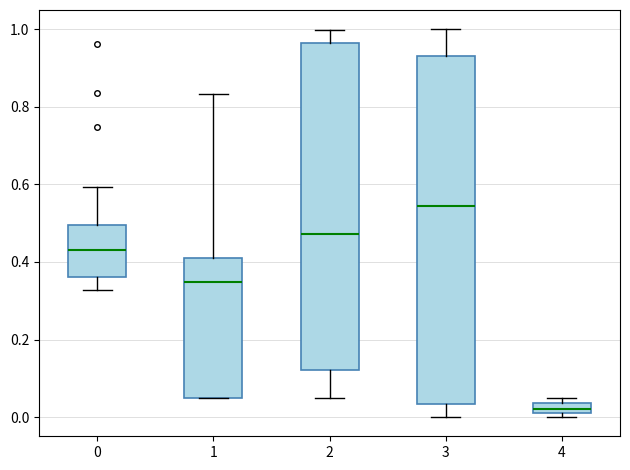

Where is the lower edge of the box at x = 3 on the y-axis? The values are not printed on the chart, so give them approximately, as read against the axis.

0.04